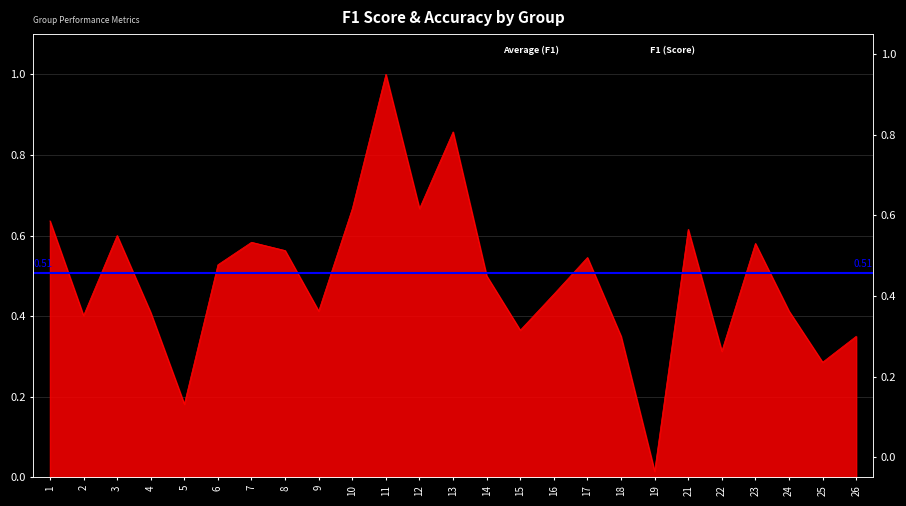

What is the sum of the values at 9 and 7?

1.0